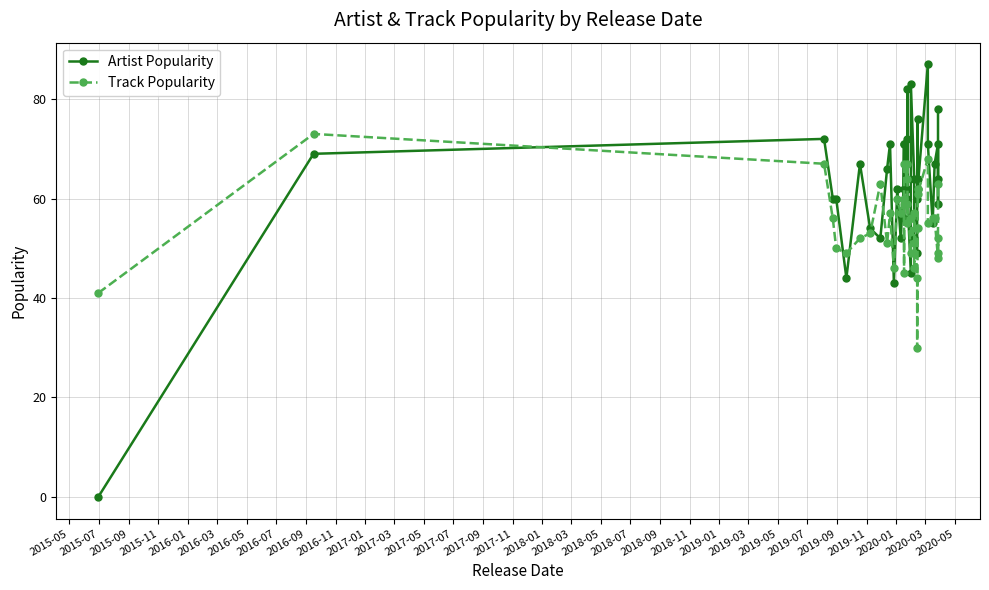

Which series has the largest range (max minus min)?

Artist Popularity